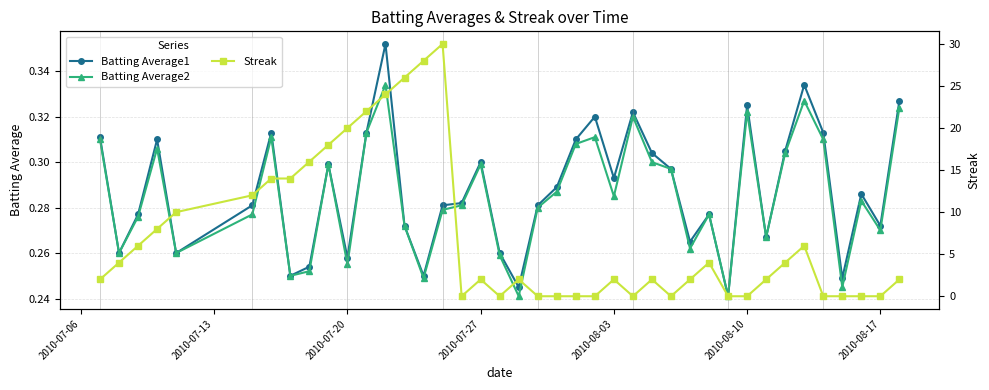

In Batting Average2, how many points are higher than both neighbors (excluding endpoints)?

11